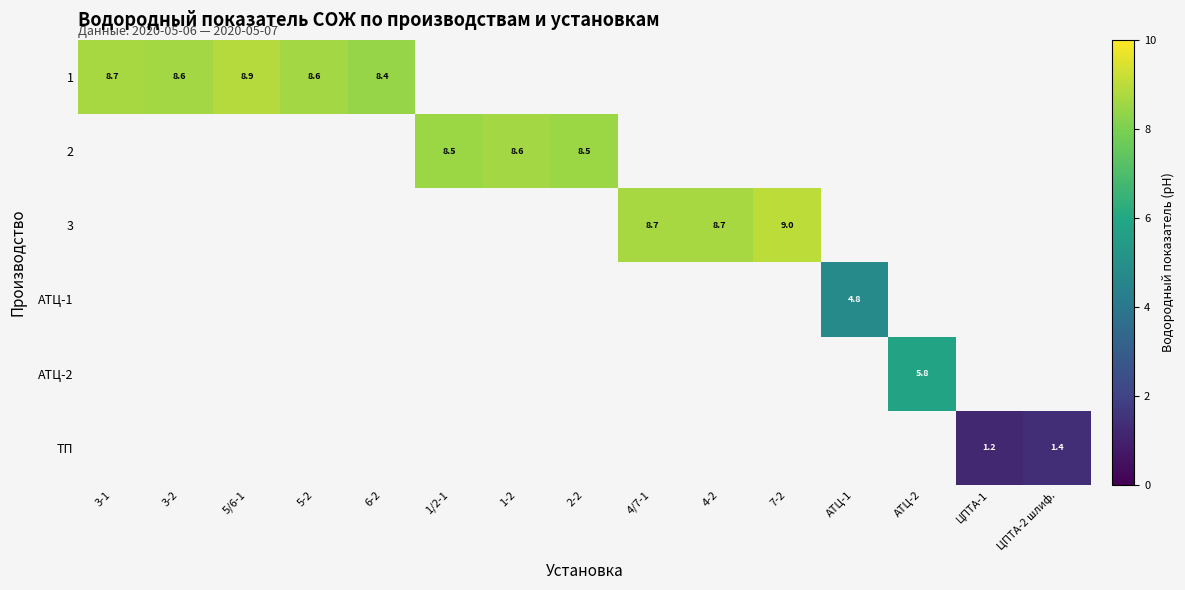

What is the maximum value shown in the chart?

9.0